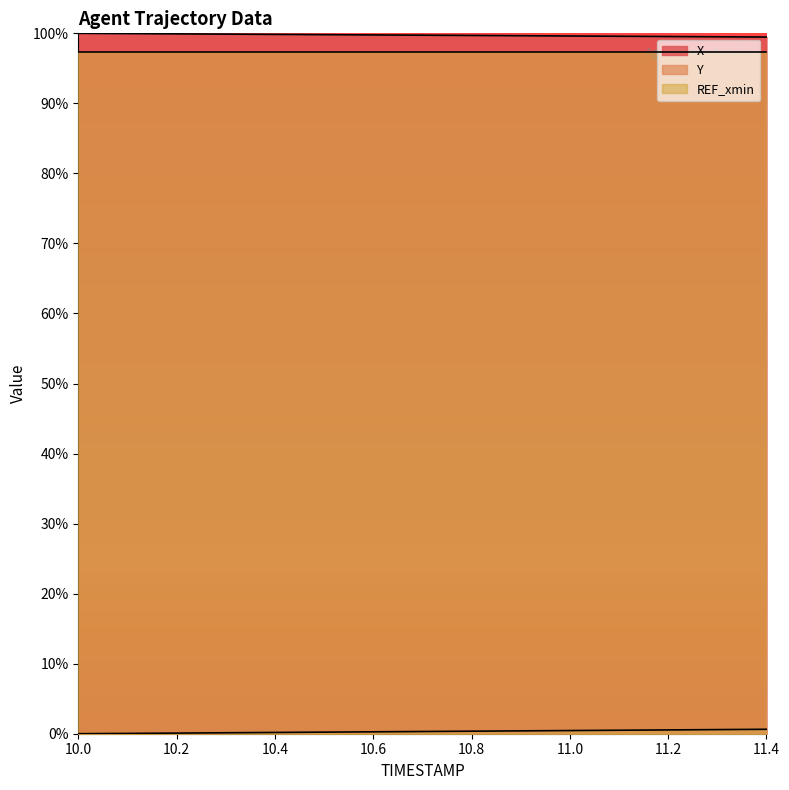

At which label does Y reach its peak?

11.4